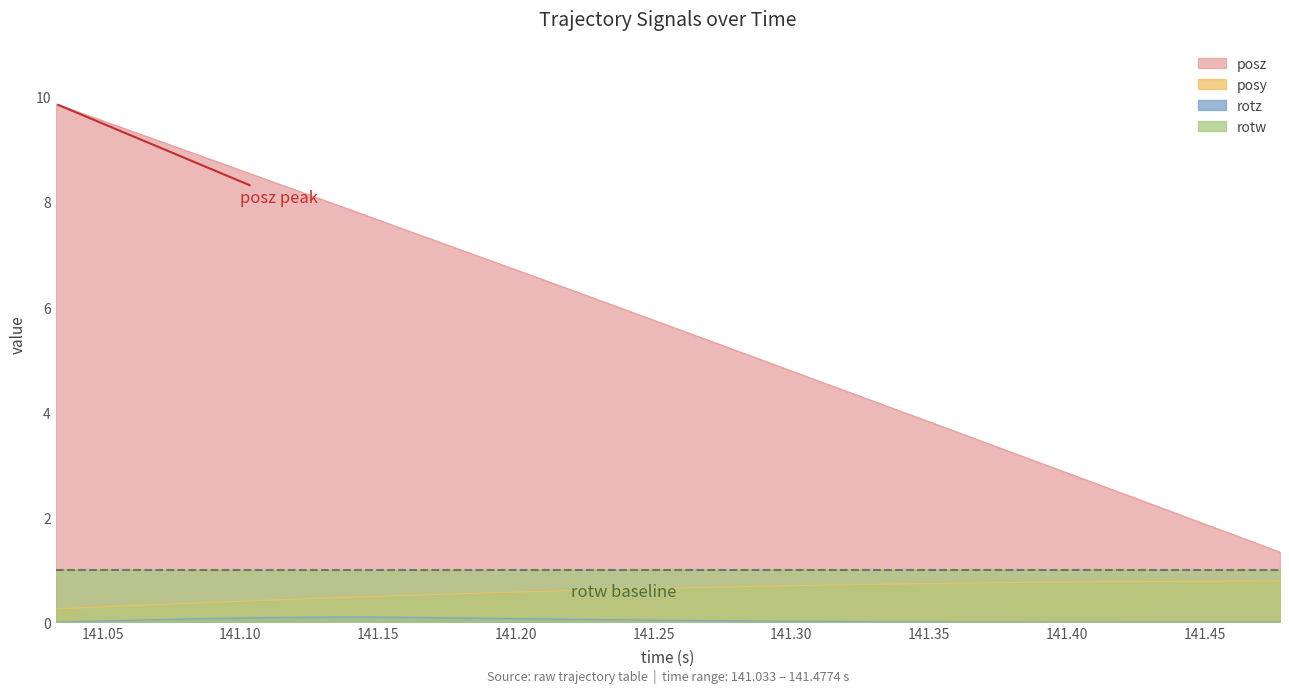

What is the maximum value shown in the chart?

9.9